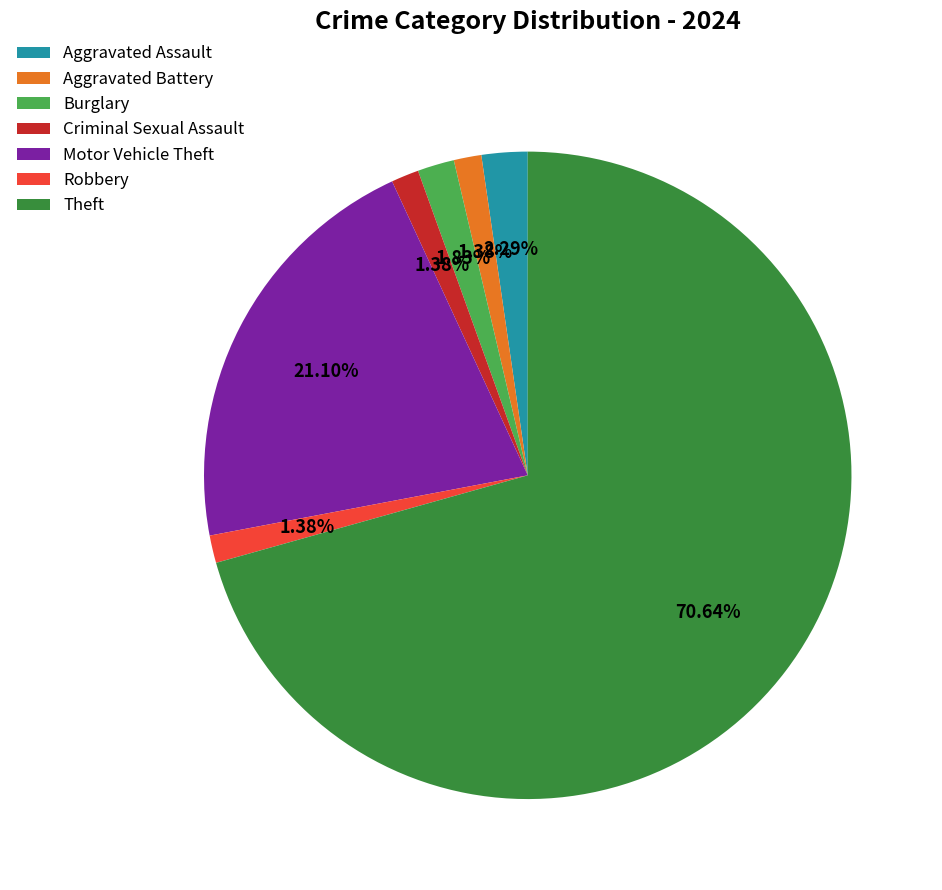

To the nearest percent, what portion does Motor Vehicle Theft represent?

21%